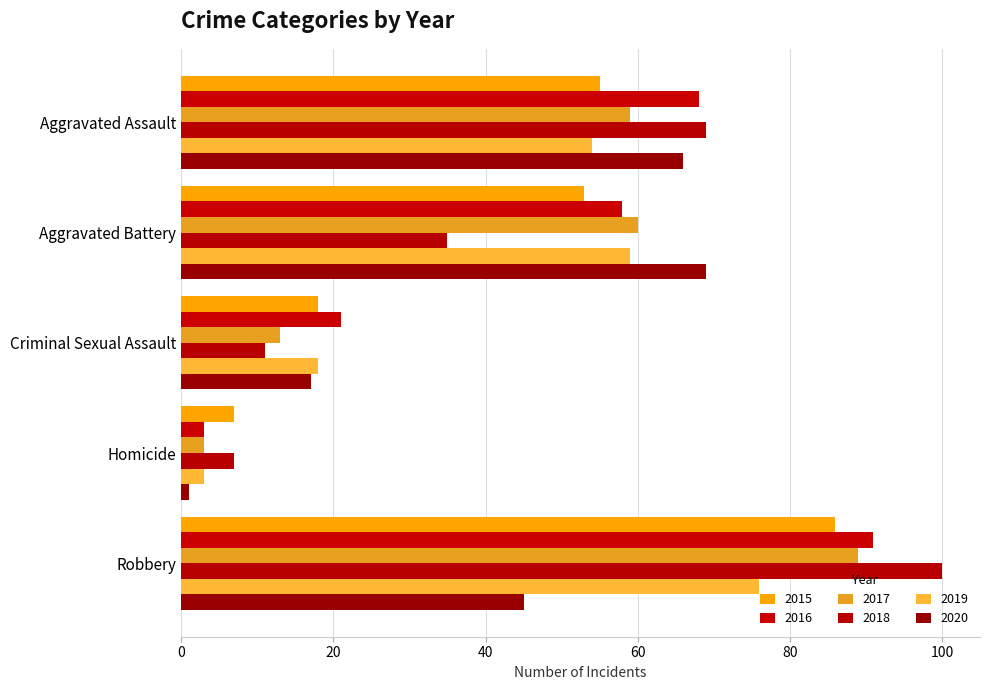

What is the value of the 2019 bar at the 5th from the left?

76